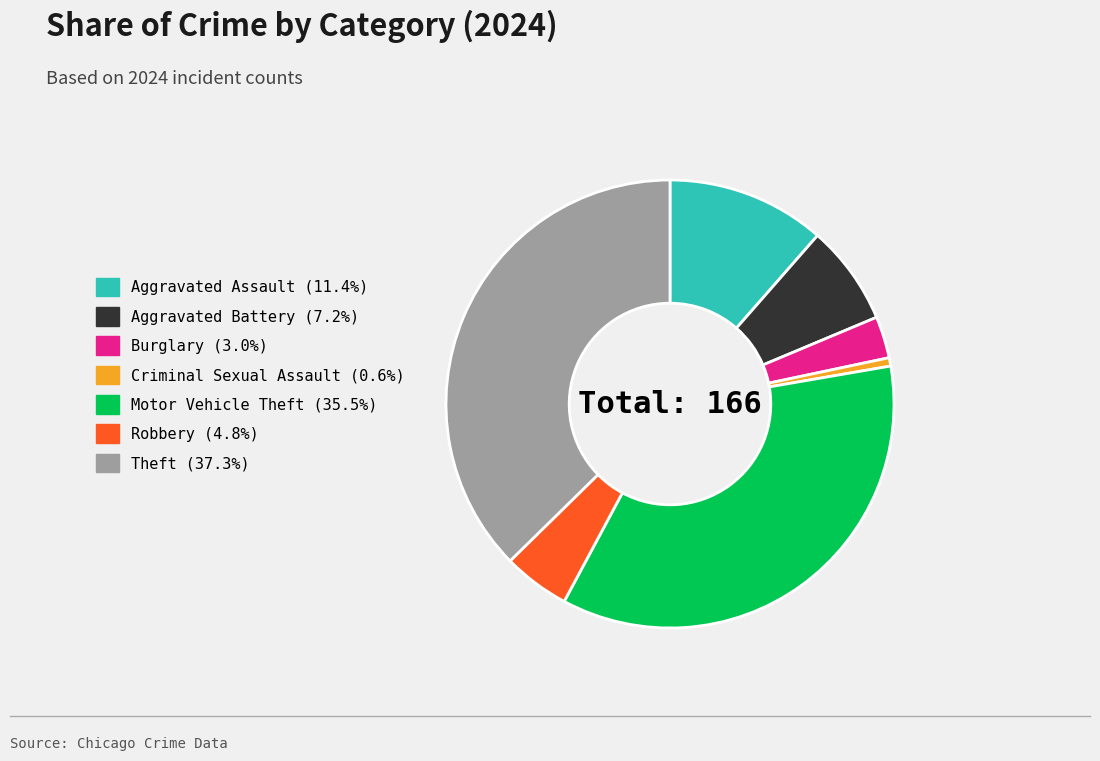

Is there a majority slice in this chart?

No